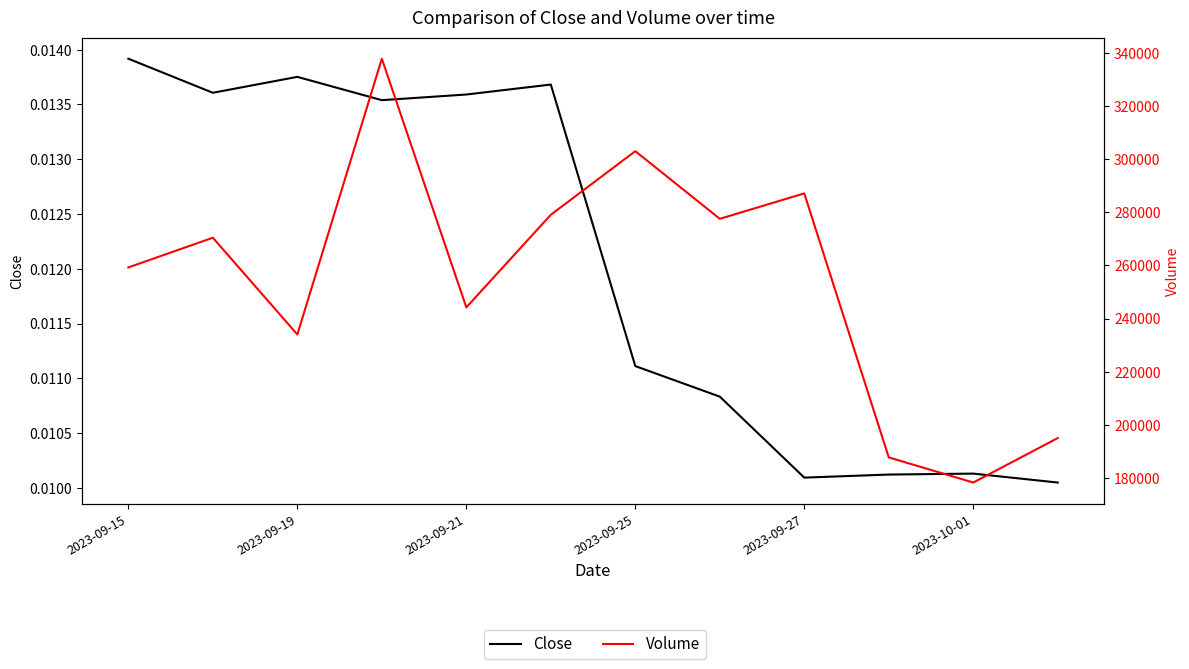

How many interior local valleys does the Close series have?

3